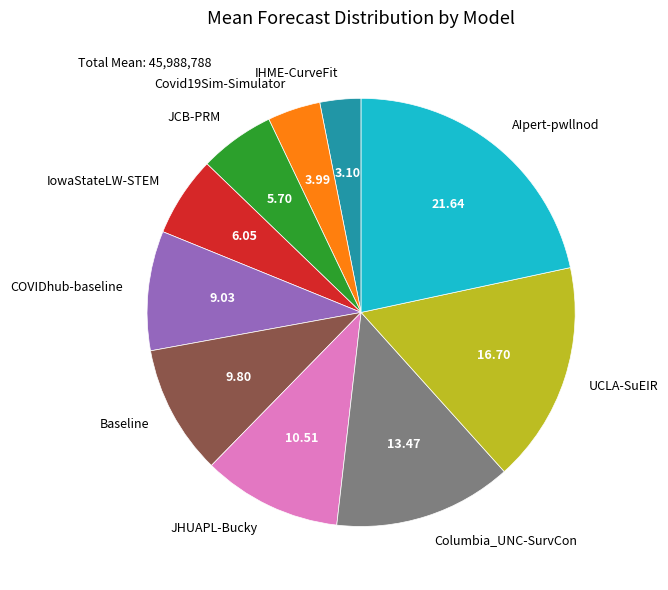

The COVIDhub-baseline slice represents 1% of the pie. True or false?

False